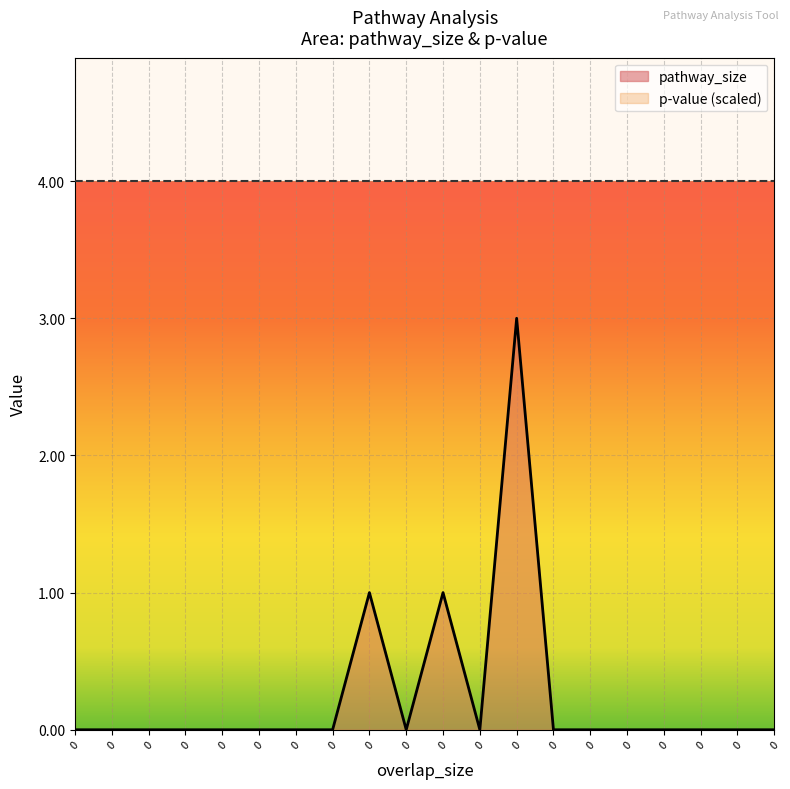

Rank the categories by value from lowest to highest.

0, 0, 0, 0, 0, 0, 0, 0, 0, 0, 0, 0, 0, 0, 0, 0, 0, 0, 0, 0